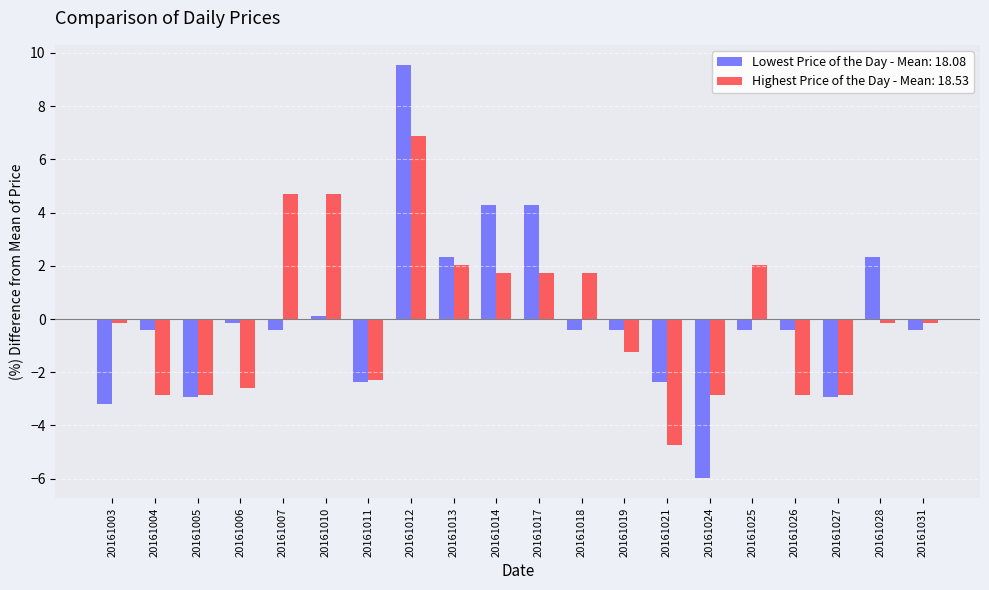

Rank the series by their maximum value, from lowest to highest.

Highest Price of the Day - Mean: 18.53, Lowest Price of the Day - Mean: 18.08